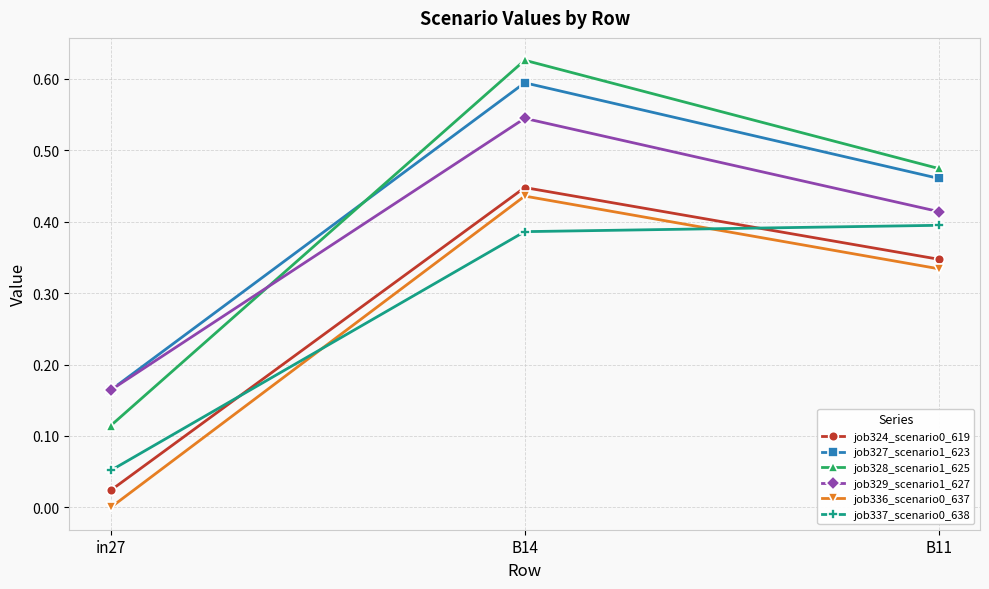

How many job329_scenario1_627 values are between 0 and 1?

3